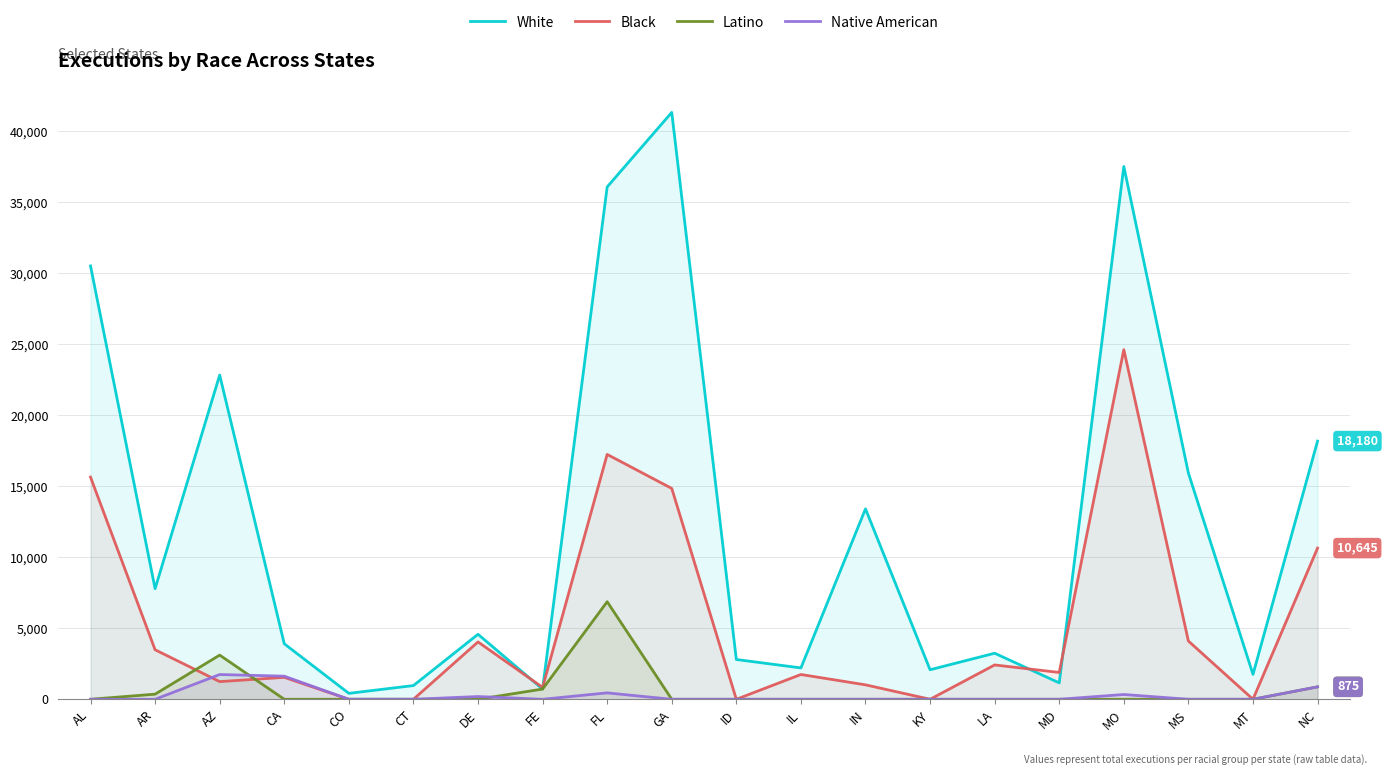

How many data points in White are less than 4577?

10